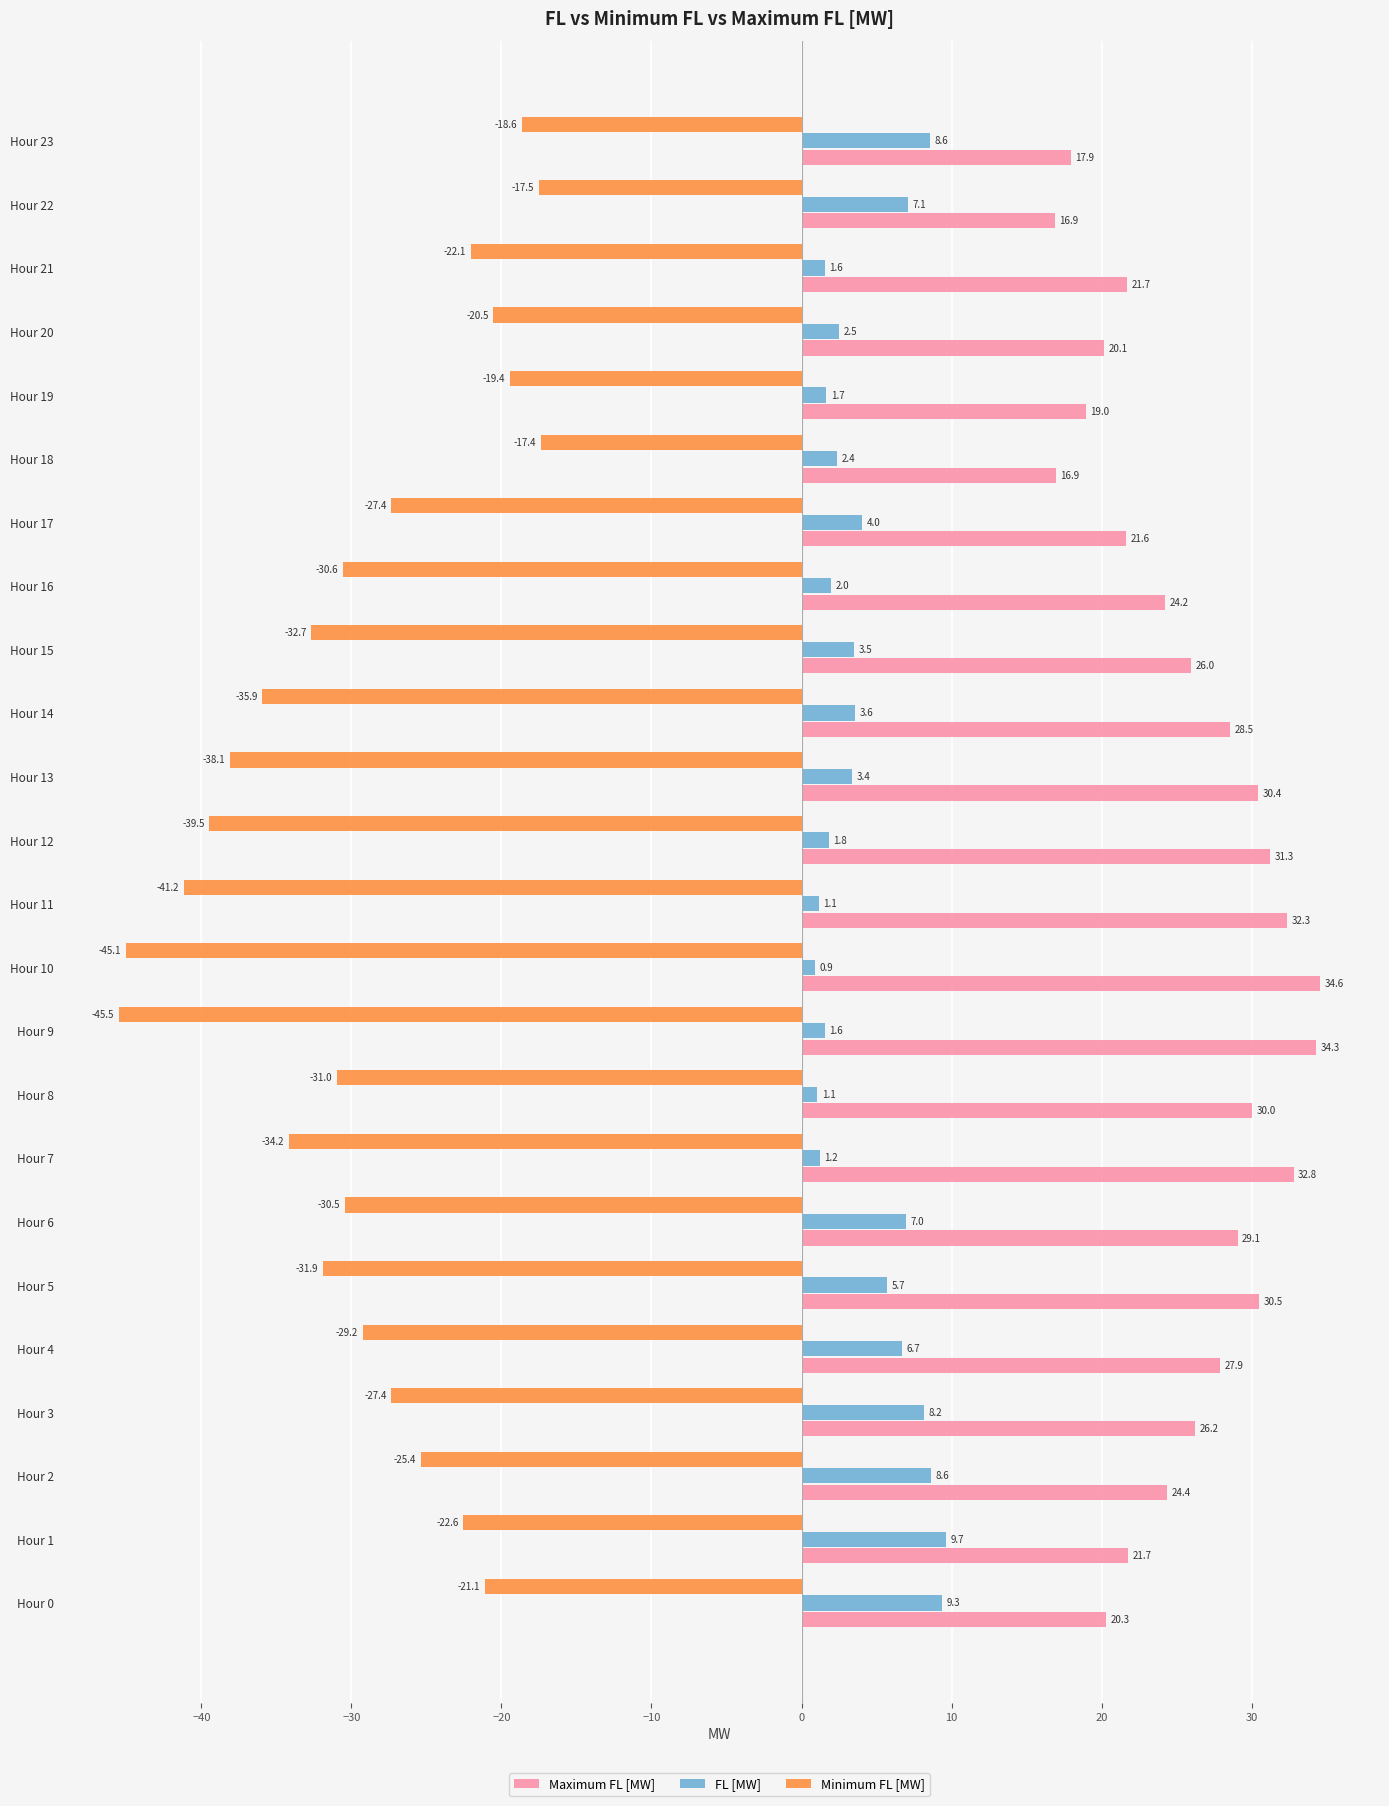

What is the average value of the FL [MW] series?

4.3